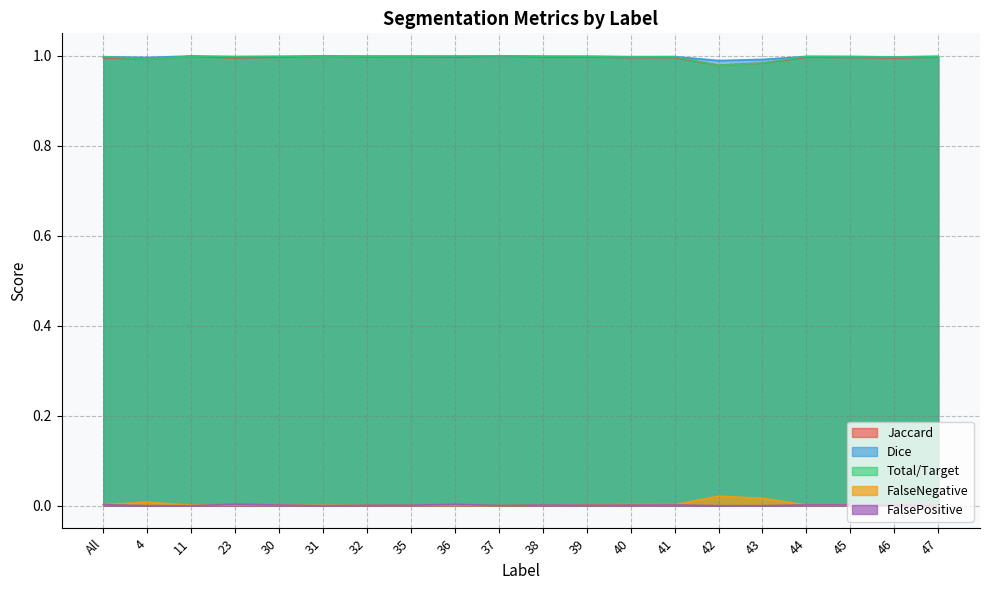

The Dice series shows 1.0 at 11. True or false?

True